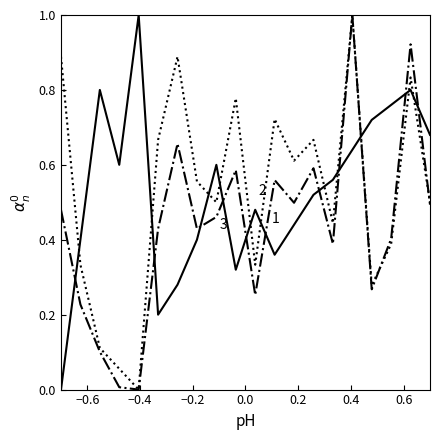

What is the maximum value shown in the chart?

1.0